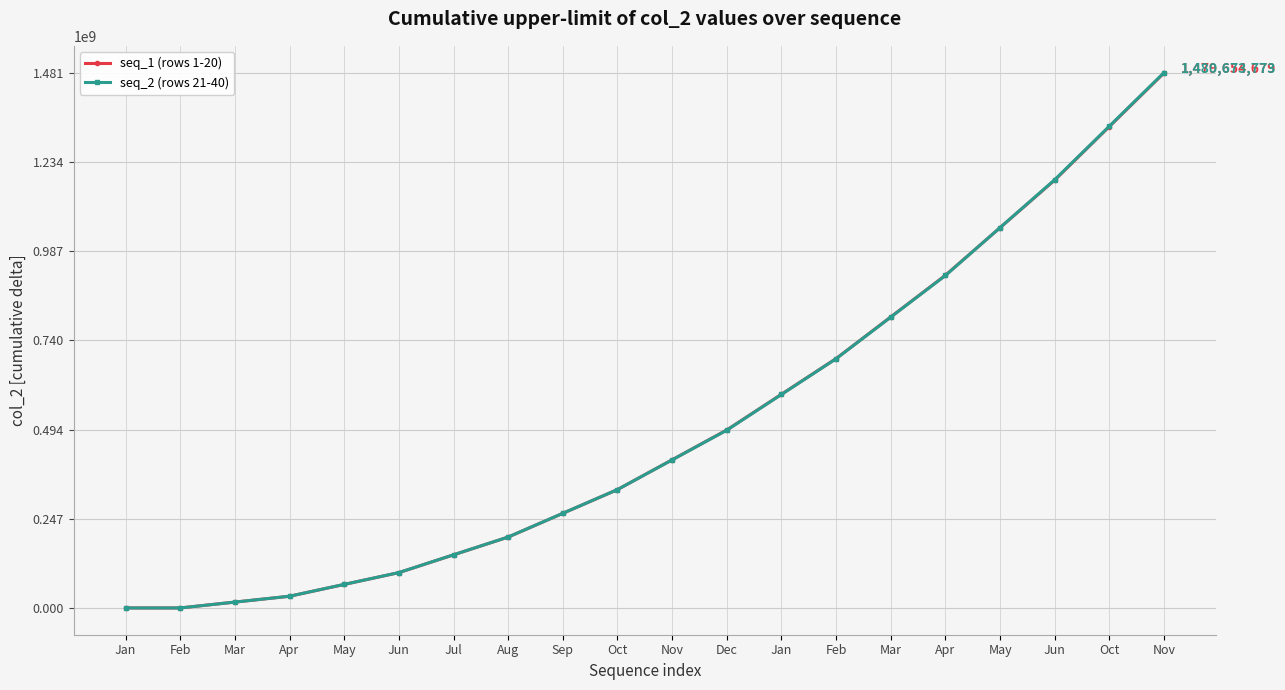

What is the maximum value for seq_2 (rows 21-40)?

1480673773